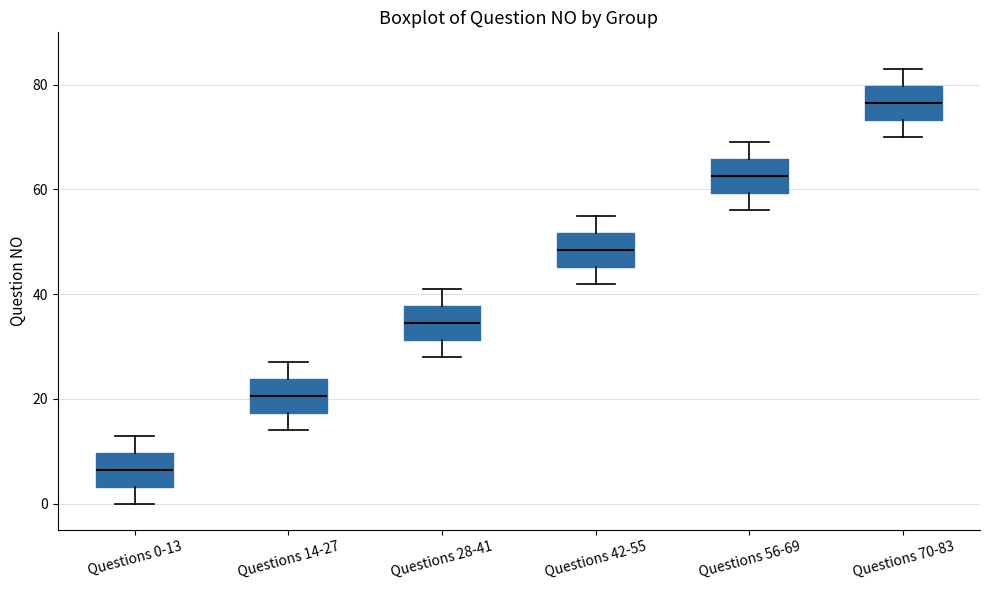

Reading left to right, read every box against the y-axis: the position of its median line, the range the box covers, and the ends of its whiskers. The values are not printed on the chart, so give them approximately, as read against the axis.

Questions 0-13: median 6, box 4 to 10, whiskers 0 to 14
Questions 14-27: median 20, box 18 to 24, whiskers 14 to 28
Questions 28-41: median 34, box 32 to 38, whiskers 28 to 42
Questions 42-55: median 48, box 46 to 52, whiskers 42 to 56
Questions 56-69: median 62, box 60 to 66, whiskers 56 to 70
Questions 70-83: median 76, box 74 to 80, whiskers 70 to 84